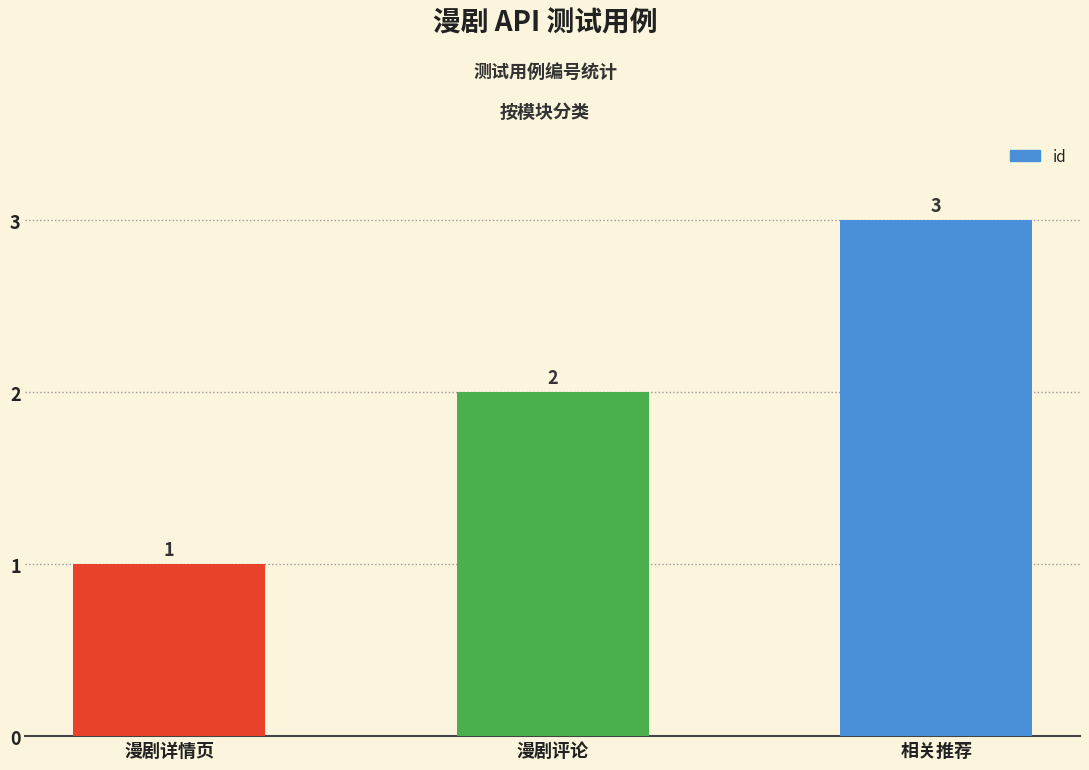

At which category does the chart reach its peak across all series?

相关推荐